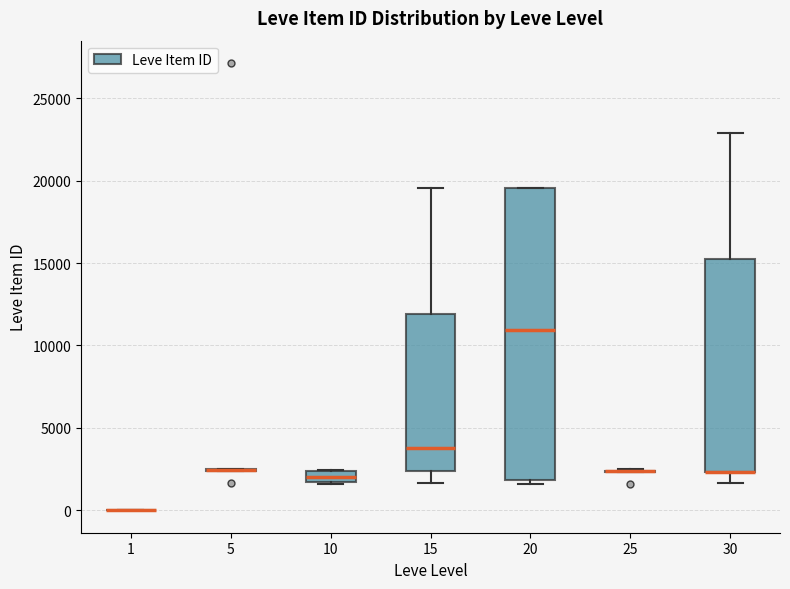

Comparing the boxes themselves (not the whiskers), which one is the tallest?

20